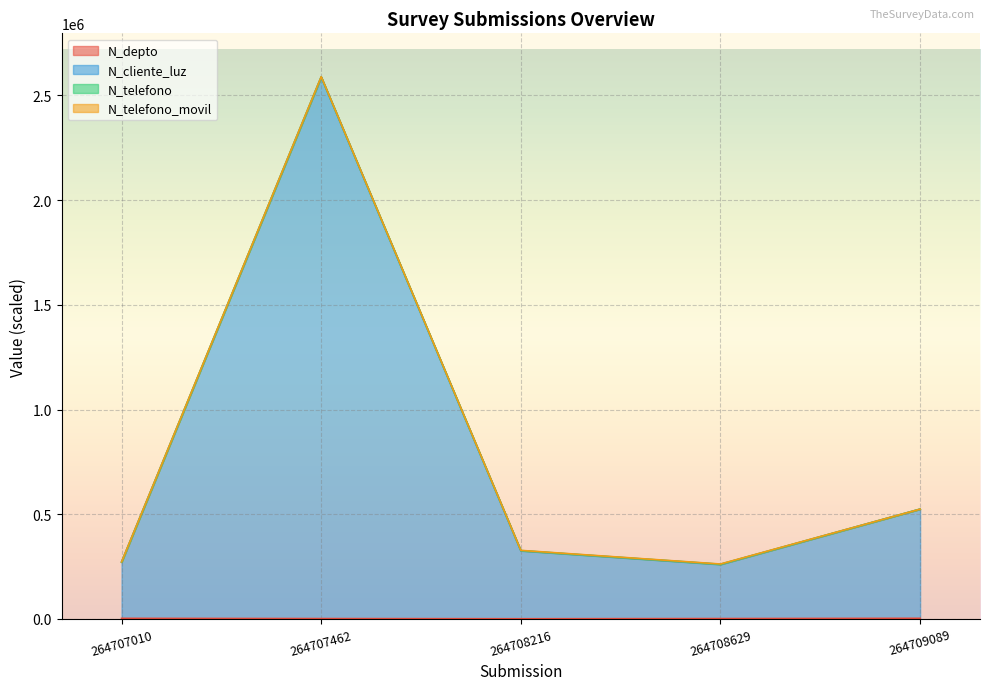

What is the greatest value displayed?

2589742.7